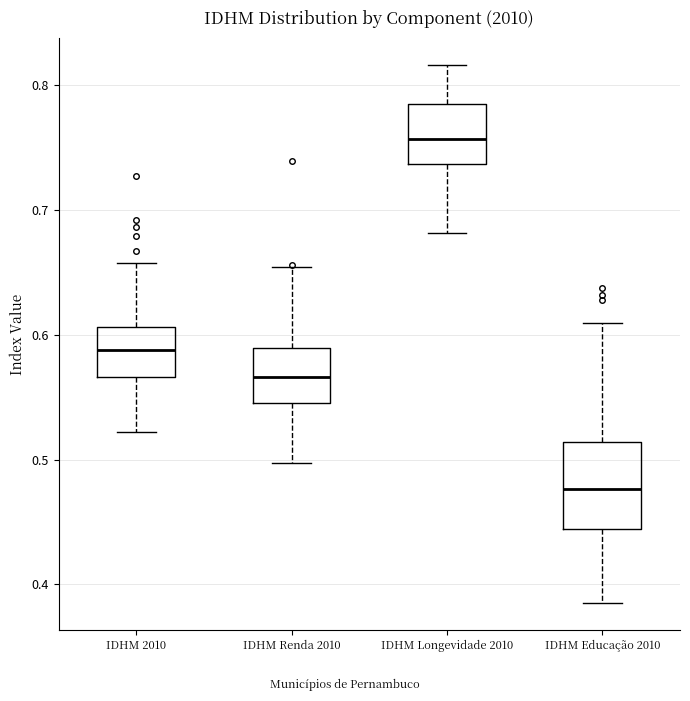

Where does the median line of the box for IDHM Renda 2010 sit on the y-axis? The values are not printed on the chart, so give them approximately, as read against the axis.

0.57